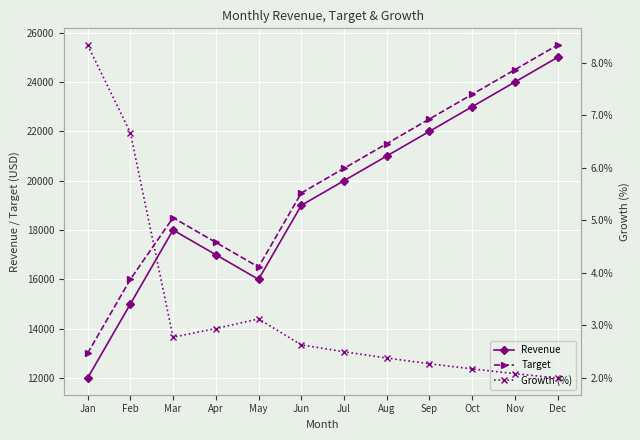

Which category has the highest value across all series?

Dec